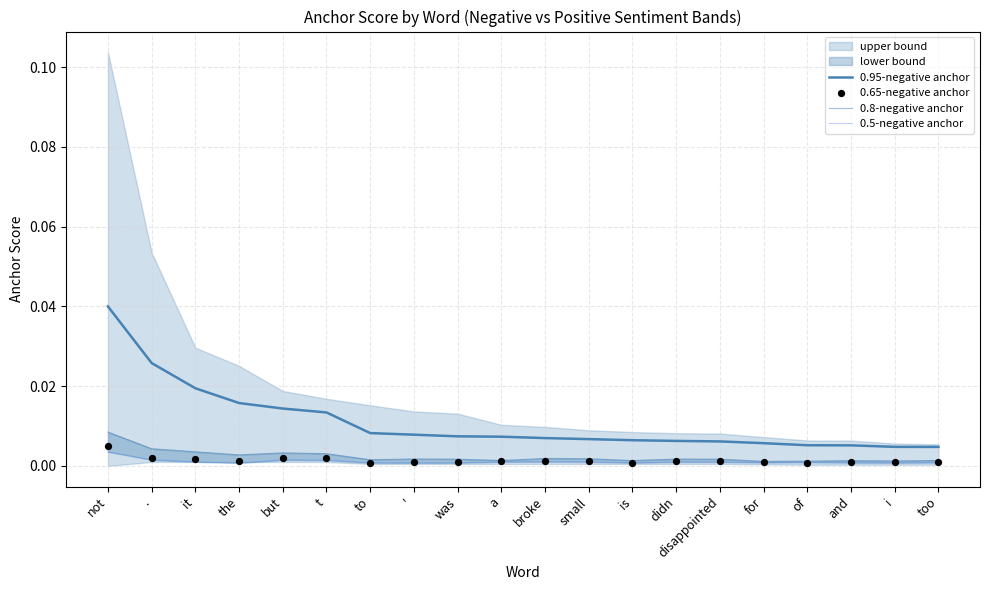

Which series contains the highest Y value?

0.95-negative anchor